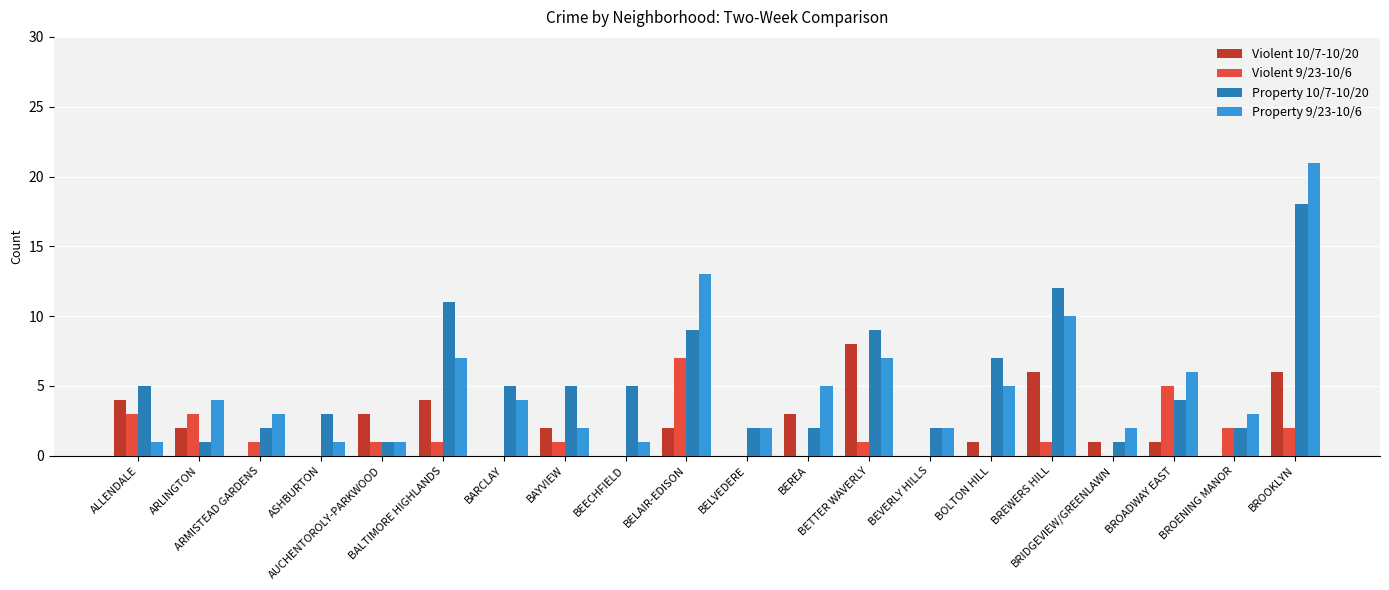

Reading left to right, what are all the values shown in this chart?

Violent 10/7-10/20: 4	2	0	0	3	4	0	2	0	2	0	3	8	0	1	6	1	1	0	6
Violent 9/23-10/6: 3	3	1	0	1	1	0	1	0	7	0	0	1	0	0	1	0	5	2	2
Property 10/7-10/20: 5	1	2	3	1	11	5	5	5	9	2	2	9	2	7	12	1	4	2	18
Property 9/23-10/6: 1	4	3	1	1	7	4	2	1	13	2	5	7	2	5	10	2	6	3	21